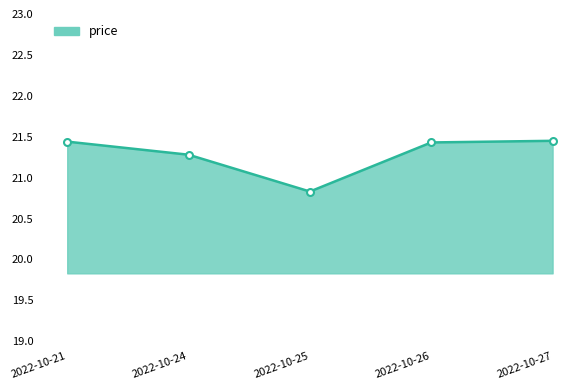

At which label is the value closest to 21?

2022-10-25